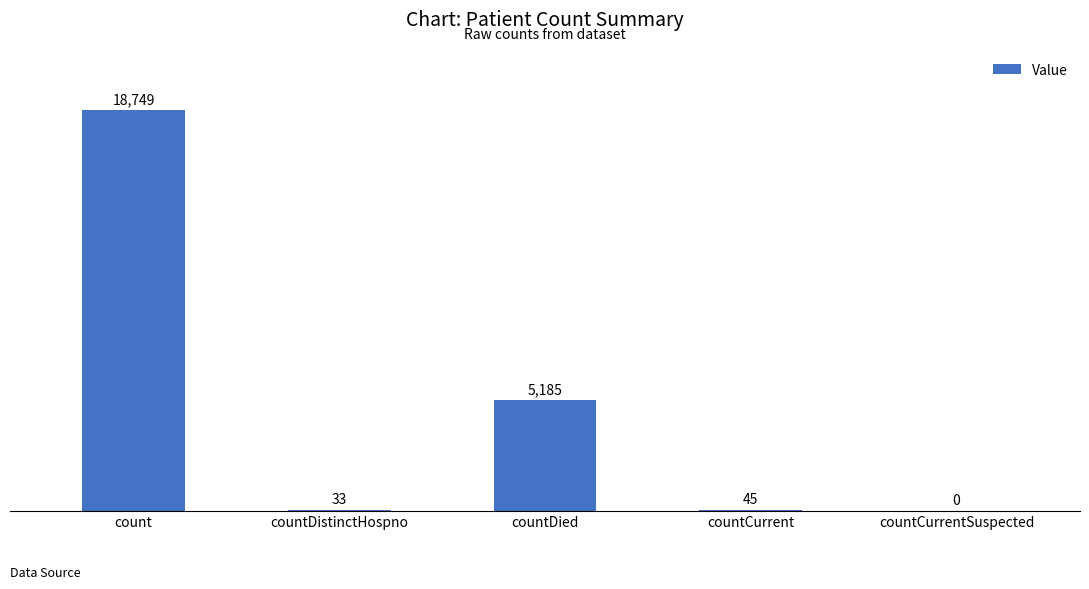

Which label corresponds to the largest value in the chart?

count